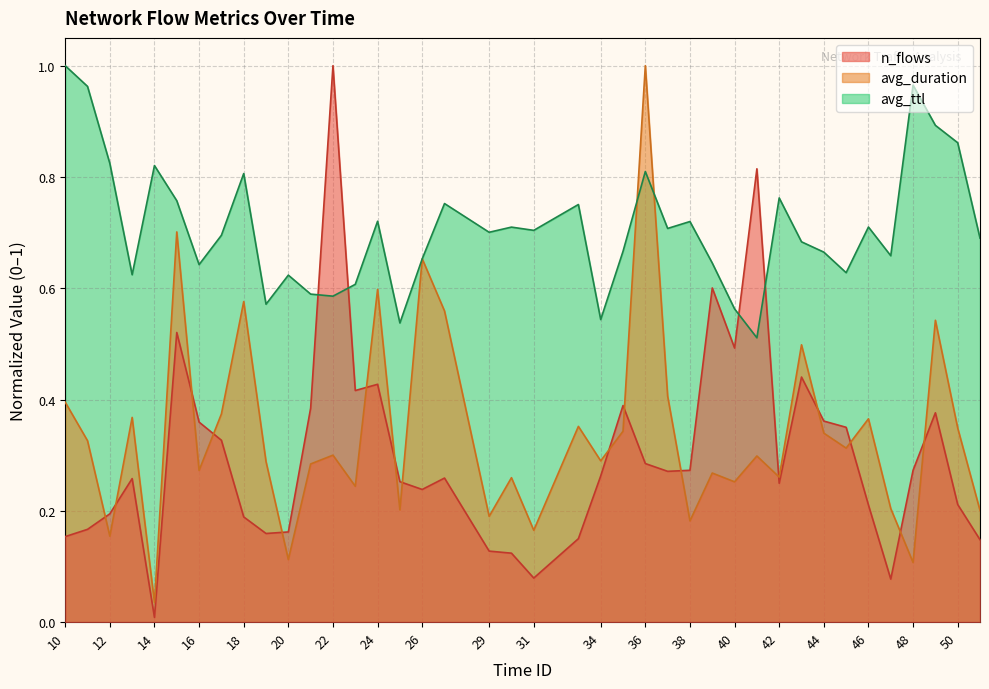

What is the approximate value of n_flows at 11?

0.2